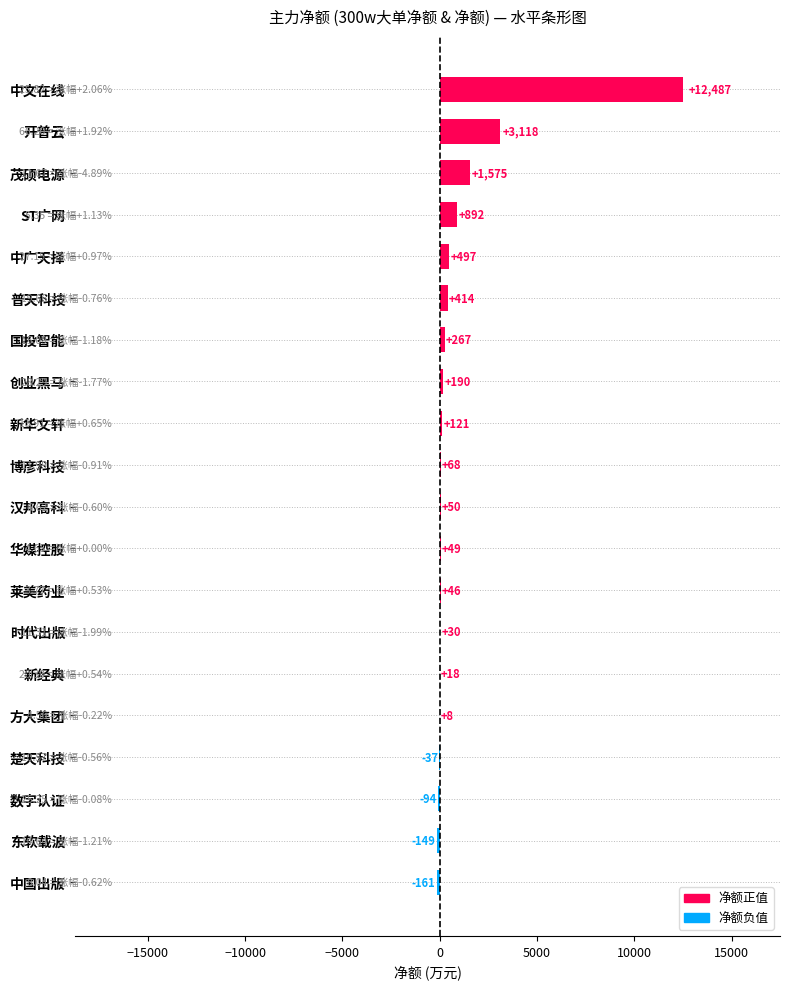

Between ST广网 and 华媒控股, which is larger?

ST广网